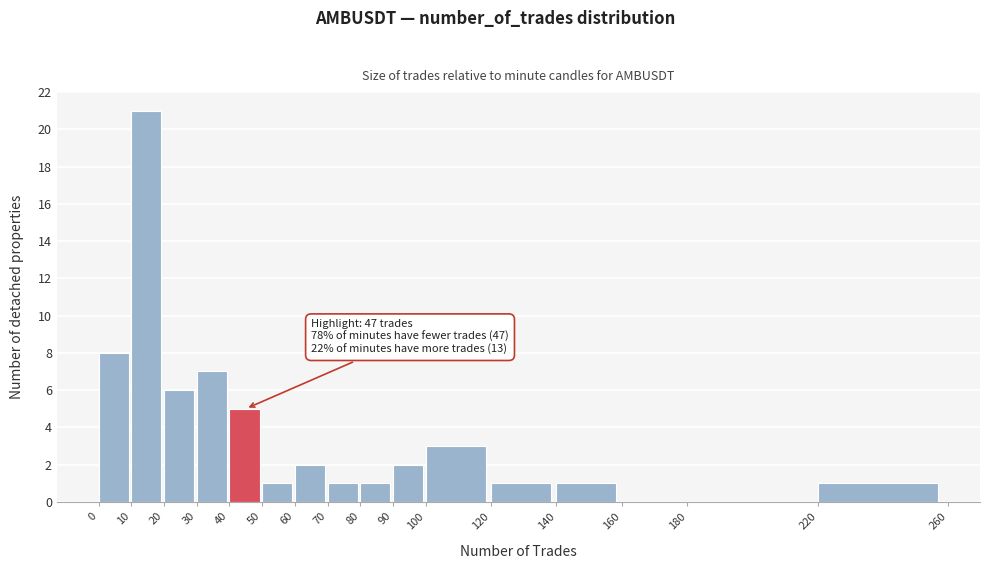

Which range on the x-axis has the tallest bar?

10 to 20